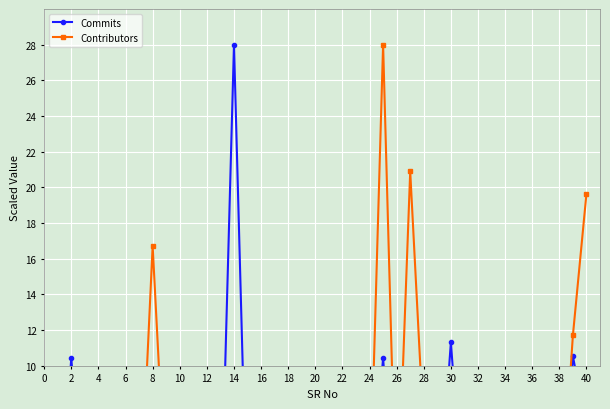

Rank the series by their maximum value, from lowest to highest.

Commits, Contributors